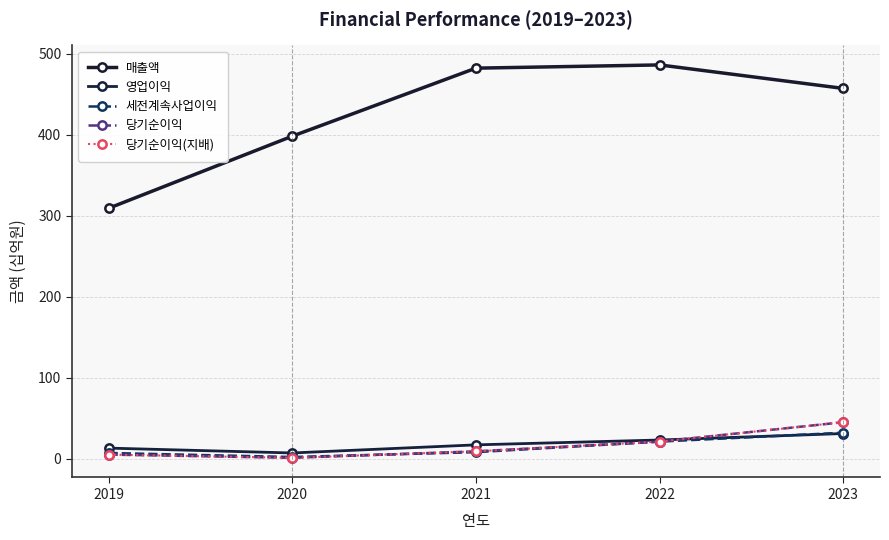

What is the average value of the 당기순이익 series?

16